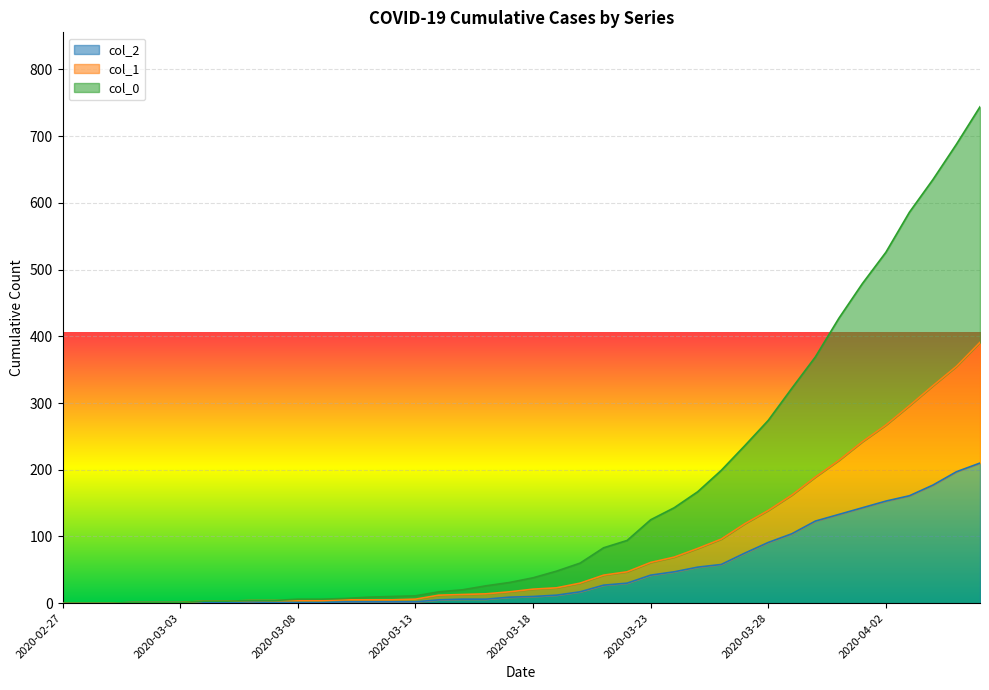

What is the average value of the col_0 series?

160